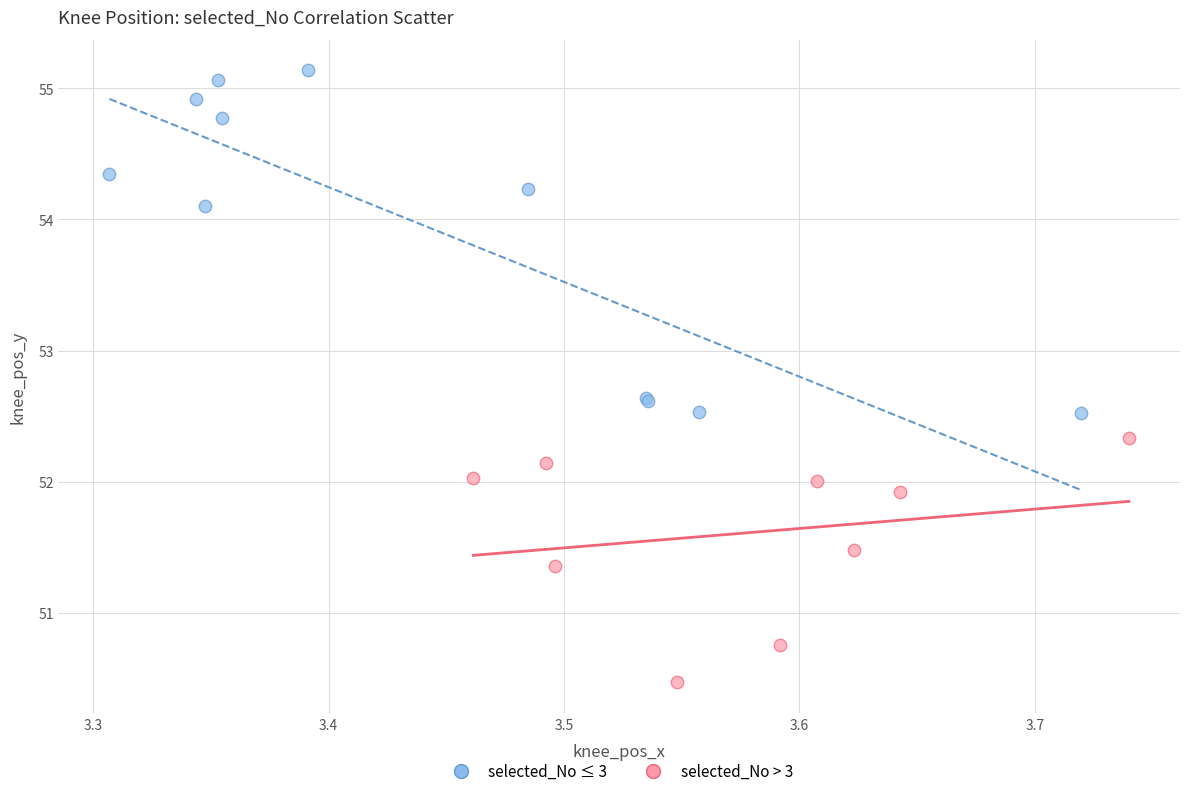

Which series reaches the minimum Y coordinate?

selected_No > 3